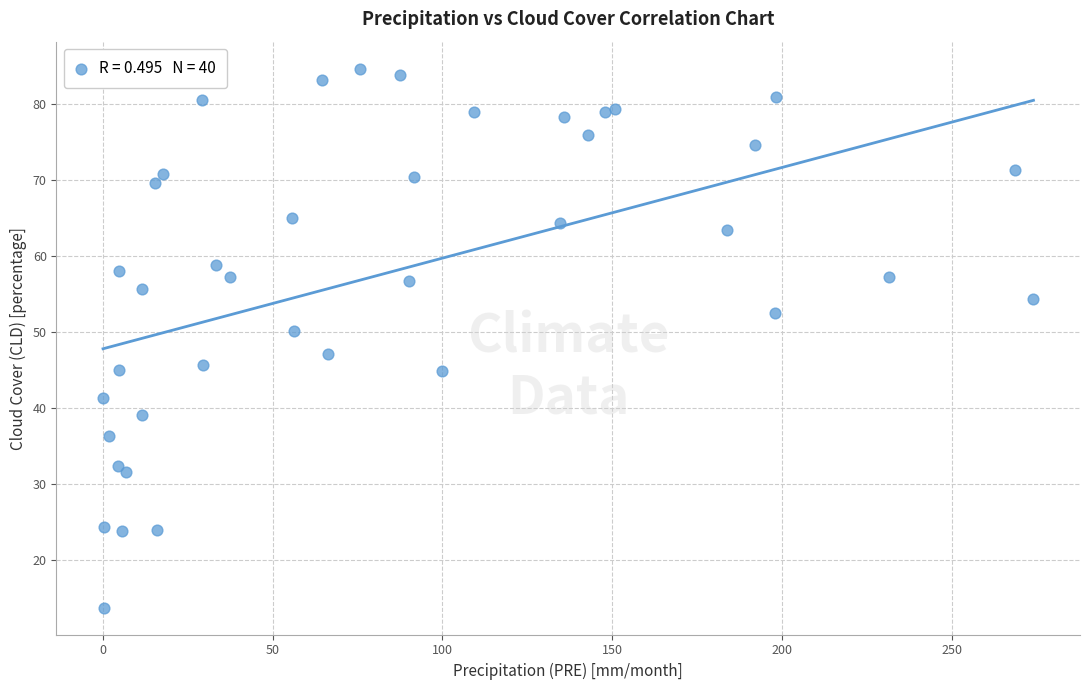

What Y value in the scatter plot is closest to 49?

50.1